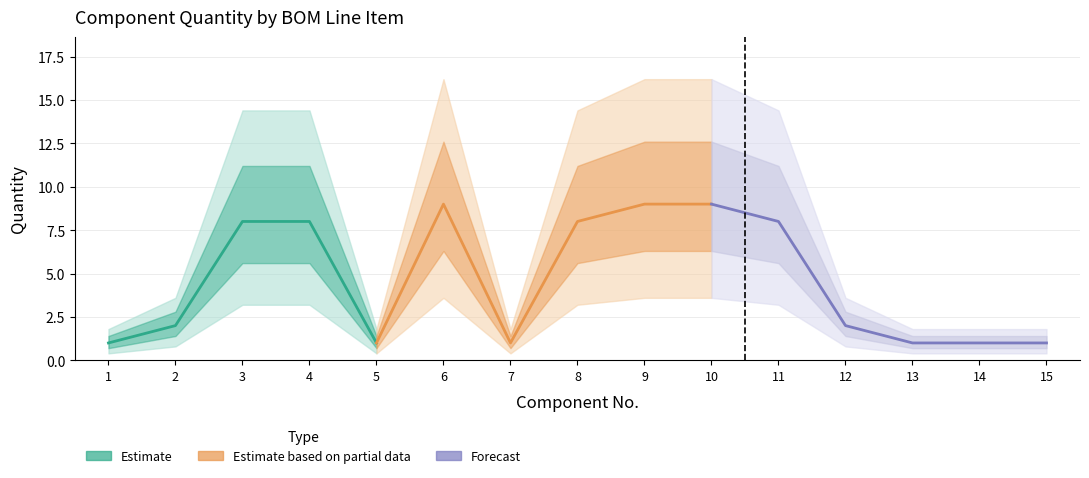

Which label corresponds to the smallest value in the chart?

1